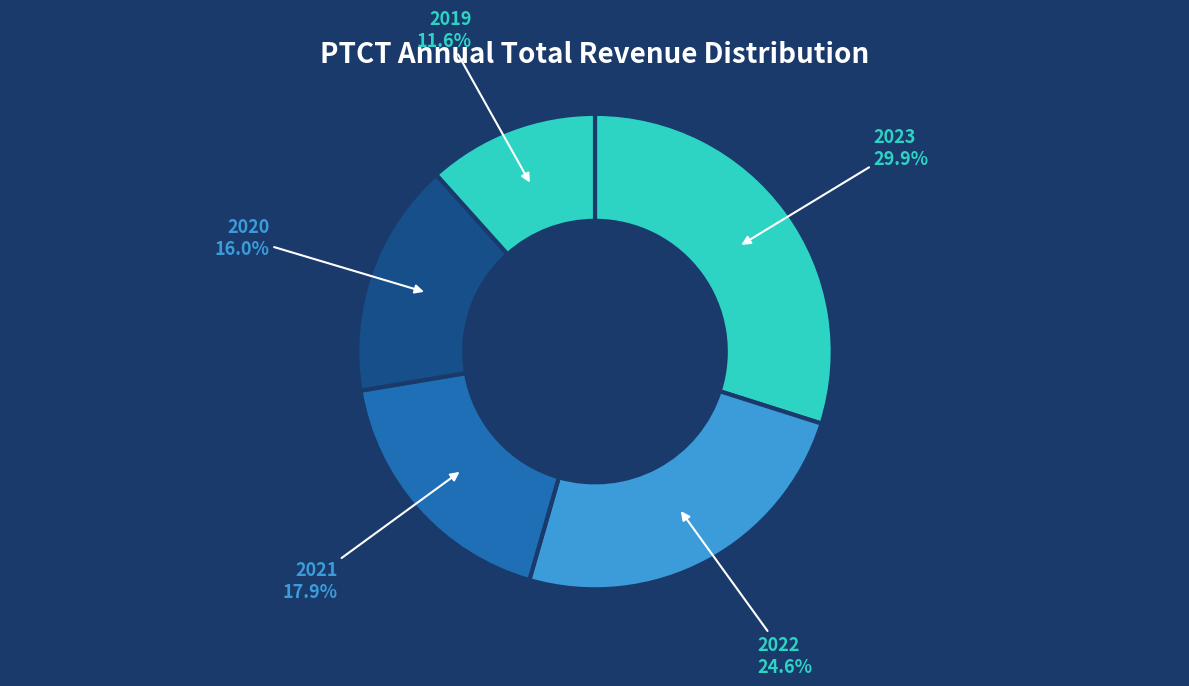

Combined, do 2021 and 2019 account for over 50%?

No